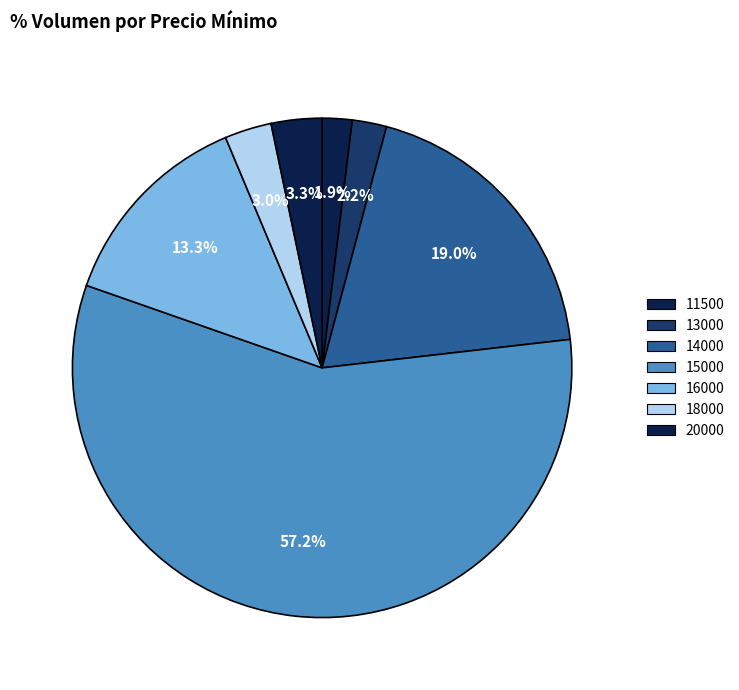

Count the number of slices in the pie.

7